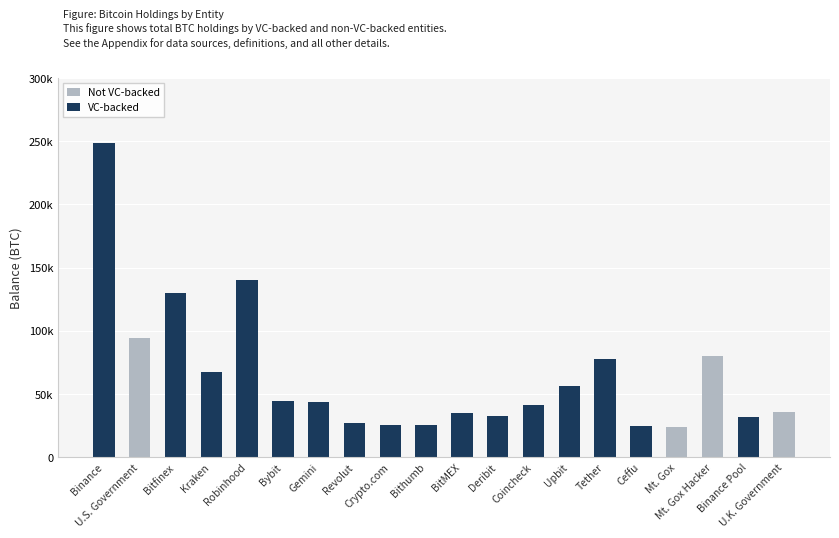

Are the bars grouped side by side (vs. stacked)?

No